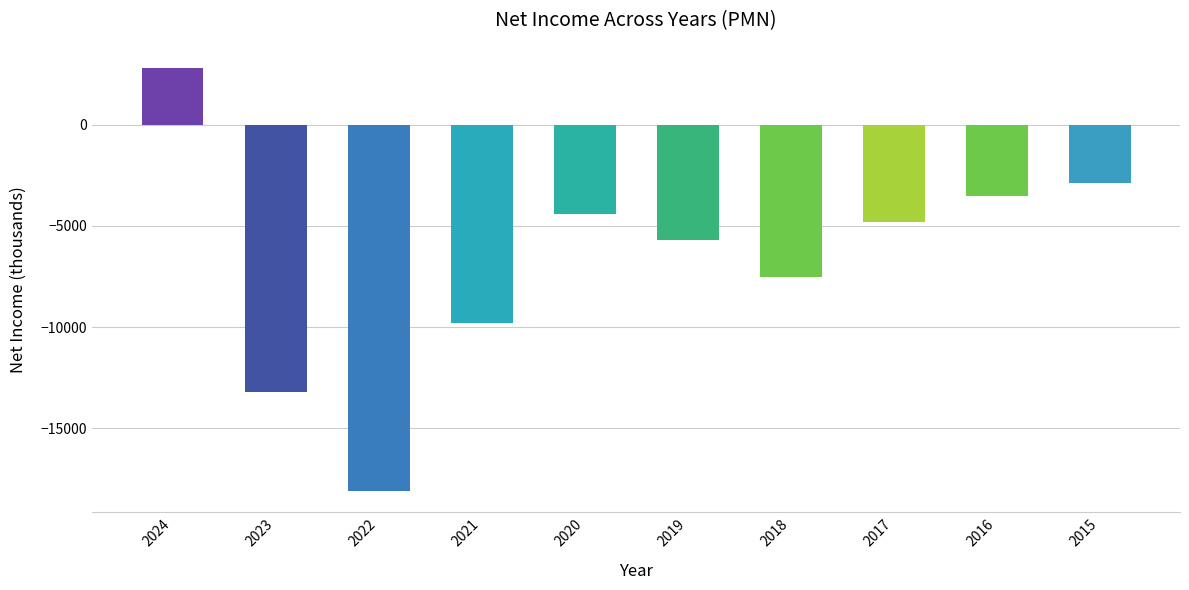

What is the difference between the maximum and minimum values?

20900